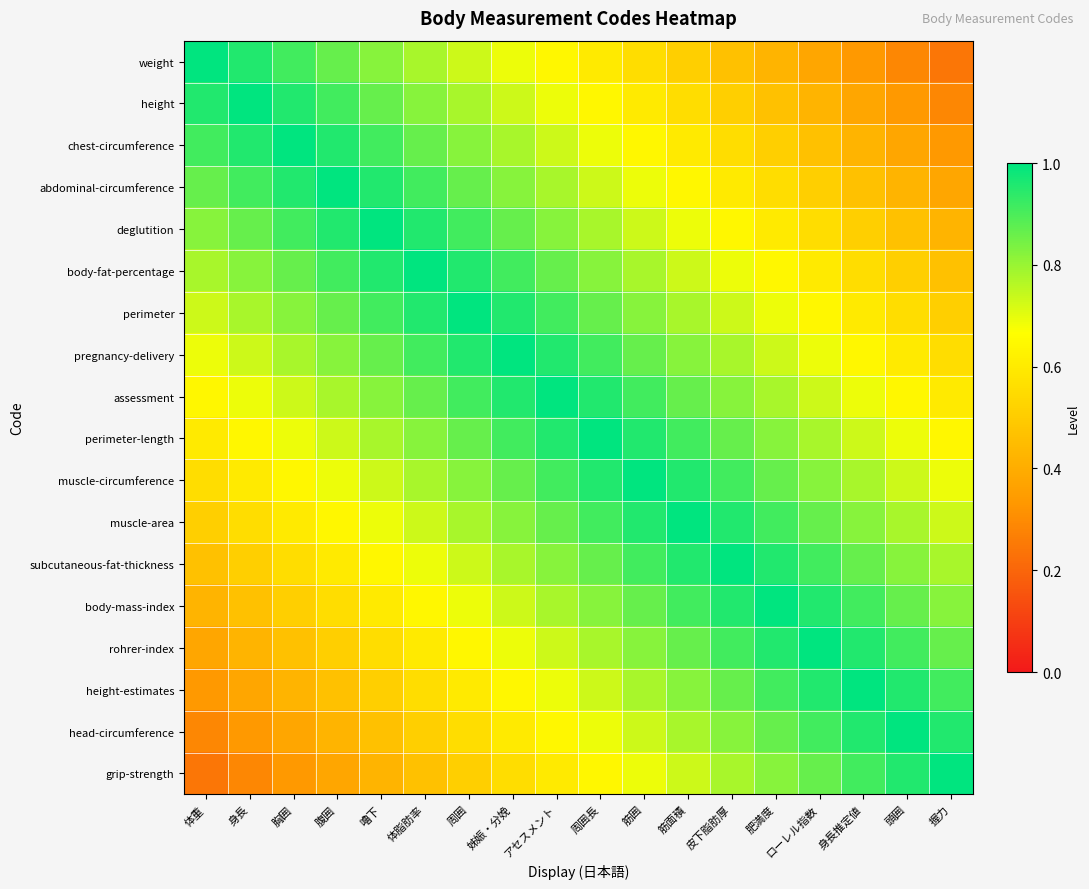

Reading left to right, extract all data points from this chart.

weight: 体重=1.0	身長=1.0	胸囲=0.9	腹囲=0.9	嚕下=0.8	体脂肪率=0.8	周囲=0.7	姊娠・分娩=0.7	アセスメント=0.6	周囲長=0.6	筋囲=0.6	筋面積=0.5	皮下脂肪厚=0.5	肥満度=0.4	ローレル指数=0.4	身長推定値=0.3	頭囲=0.3	握力=0.2
height: 体重=1.0	身長=1.0	胸囲=1.0	腹囲=0.9	嚕下=0.9	体脂肪率=0.8	周囲=0.8	姊娠・分娩=0.7	アセスメント=0.7	周囲長=0.6	筋囲=0.6	筋面積=0.6	皮下脂肪厚=0.5	肥満度=0.5	ローレル指数=0.4	身長推定値=0.4	頭囲=0.3	握力=0.3
chest-circumference: 体重=0.9	身長=1.0	胸囲=1.0	腹囲=1.0	嚕下=0.9	体脂肪率=0.9	周囲=0.8	姊娠・分娩=0.8	アセスメント=0.7	周囲長=0.7	筋囲=0.6	筋面積=0.6	皮下脂肪厚=0.6	肥満度=0.5	ローレル指数=0.5	身長推定値=0.4	頭囲=0.4	握力=0.3
abdominal-circumference: 体重=0.9	身長=0.9	胸囲=1.0	腹囲=1.0	嚕下=1.0	体脂肪率=0.9	周囲=0.9	姊娠・分娩=0.8	アセスメント=0.8	周囲長=0.7	筋囲=0.7	筋面積=0.6	皮下脂肪厚=0.6	肥満度=0.6	ローレル指数=0.5	身長推定値=0.5	頭囲=0.4	握力=0.4
deglutition: 体重=0.8	身長=0.9	胸囲=0.9	腹囲=1.0	嚕下=1.0	体脂肪率=1.0	周囲=0.9	姊娠・分娩=0.9	アセスメント=0.8	周囲長=0.8	筋囲=0.7	筋面積=0.7	皮下脂肪厚=0.6	肥満度=0.6	ローレル指数=0.6	身長推定値=0.5	頭囲=0.5	握力=0.4
body-fat-percentage: 体重=0.8	身長=0.8	胸囲=0.9	腹囲=0.9	嚕下=1.0	体脂肪率=1.0	周囲=1.0	姊娠・分娩=0.9	アセスメント=0.9	周囲長=0.8	筋囲=0.8	筋面積=0.7	皮下脂肪厚=0.7	肥満度=0.6	ローレル指数=0.6	身長推定値=0.6	頭囲=0.5	握力=0.5
perimeter: 体重=0.7	身長=0.8	胸囲=0.8	腹囲=0.9	嚕下=0.9	体脂肪率=1.0	周囲=1.0	姊娠・分娩=1.0	アセスメント=0.9	周囲長=0.9	筋囲=0.8	筋面積=0.8	皮下脂肪厚=0.7	肥満度=0.7	ローレル指数=0.6	身長推定値=0.6	頭囲=0.6	握力=0.5
pregnancy-delivery: 体重=0.7	身長=0.7	胸囲=0.8	腹囲=0.8	嚕下=0.9	体脂肪率=0.9	周囲=1.0	姊娠・分娩=1.0	アセスメント=1.0	周囲長=0.9	筋囲=0.9	筋面積=0.8	皮下脂肪厚=0.8	肥満度=0.7	ローレル指数=0.7	身長推定値=0.6	頭囲=0.6	握力=0.6
assessment: 体重=0.6	身長=0.7	胸囲=0.7	腹囲=0.8	嚕下=0.8	体脂肪率=0.9	周囲=0.9	姊娠・分娩=1.0	アセスメント=1.0	周囲長=1.0	筋囲=0.9	筋面積=0.9	皮下脂肪厚=0.8	肥満度=0.8	ローレル指数=0.7	身長推定値=0.7	頭囲=0.6	握力=0.6
perimeter-length: 体重=0.6	身長=0.6	胸囲=0.7	腹囲=0.7	嚕下=0.8	体脂肪率=0.8	周囲=0.9	姊娠・分娩=0.9	アセスメント=1.0	周囲長=1.0	筋囲=1.0	筋面積=0.9	皮下脂肪厚=0.9	肥満度=0.8	ローレル指数=0.8	身長推定値=0.7	頭囲=0.7	握力=0.6
muscle-circumference: 体重=0.6	身長=0.6	胸囲=0.6	腹囲=0.7	嚕下=0.7	体脂肪率=0.8	周囲=0.8	姊娠・分娩=0.9	アセスメント=0.9	周囲長=1.0	筋囲=1.0	筋面積=1.0	皮下脂肪厚=0.9	肥満度=0.9	ローレル指数=0.8	身長推定値=0.8	頭囲=0.7	握力=0.7
muscle-area: 体重=0.5	身長=0.6	胸囲=0.6	腹囲=0.6	嚕下=0.7	体脂肪率=0.7	周囲=0.8	姊娠・分娩=0.8	アセスメント=0.9	周囲長=0.9	筋囲=1.0	筋面積=1.0	皮下脂肪厚=1.0	肥満度=0.9	ローレル指数=0.9	身長推定値=0.8	頭囲=0.8	握力=0.7
subcutaneous-fat-thickness: 体重=0.5	身長=0.5	胸囲=0.6	腹囲=0.6	嚕下=0.6	体脂肪率=0.7	周囲=0.7	姊娠・分娩=0.8	アセスメント=0.8	周囲長=0.9	筋囲=0.9	筋面積=1.0	皮下脂肪厚=1.0	肥満度=1.0	ローレル指数=0.9	身長推定値=0.9	頭囲=0.8	握力=0.8
body-mass-index: 体重=0.4	身長=0.5	胸囲=0.5	腹囲=0.6	嚕下=0.6	体脂肪率=0.6	周囲=0.7	姊娠・分娩=0.7	アセスメント=0.8	周囲長=0.8	筋囲=0.9	筋面積=0.9	皮下脂肪厚=1.0	肥満度=1.0	ローレル指数=1.0	身長推定値=0.9	頭囲=0.9	握力=0.8
rohrer-index: 体重=0.4	身長=0.4	胸囲=0.5	腹囲=0.5	嚕下=0.6	体脂肪率=0.6	周囲=0.6	姊娠・分娩=0.7	アセスメント=0.7	周囲長=0.8	筋囲=0.8	筋面積=0.9	皮下脂肪厚=0.9	肥満度=1.0	ローレル指数=1.0	身長推定値=1.0	頭囲=0.9	握力=0.9
height-estimates: 体重=0.3	身長=0.4	胸囲=0.4	腹囲=0.5	嚕下=0.5	体脂肪率=0.6	周囲=0.6	姊娠・分娩=0.6	アセスメント=0.7	周囲長=0.7	筋囲=0.8	筋面積=0.8	皮下脂肪厚=0.9	肥満度=0.9	ローレル指数=1.0	身長推定値=1.0	頭囲=1.0	握力=0.9
head-circumference: 体重=0.3	身長=0.3	胸囲=0.4	腹囲=0.4	嚕下=0.5	体脂肪率=0.5	周囲=0.6	姊娠・分娩=0.6	アセスメント=0.6	周囲長=0.7	筋囲=0.7	筋面積=0.8	皮下脂肪厚=0.8	肥満度=0.9	ローレル指数=0.9	身長推定値=1.0	頭囲=1.0	握力=1.0
grip-strength: 体重=0.2	身長=0.3	胸囲=0.3	腹囲=0.4	嚕下=0.4	体脂肪率=0.5	周囲=0.5	姊娠・分娩=0.6	アセスメント=0.6	周囲長=0.6	筋囲=0.7	筋面積=0.7	皮下脂肪厚=0.8	肥満度=0.8	ローレル指数=0.9	身長推定値=0.9	頭囲=1.0	握力=1.0